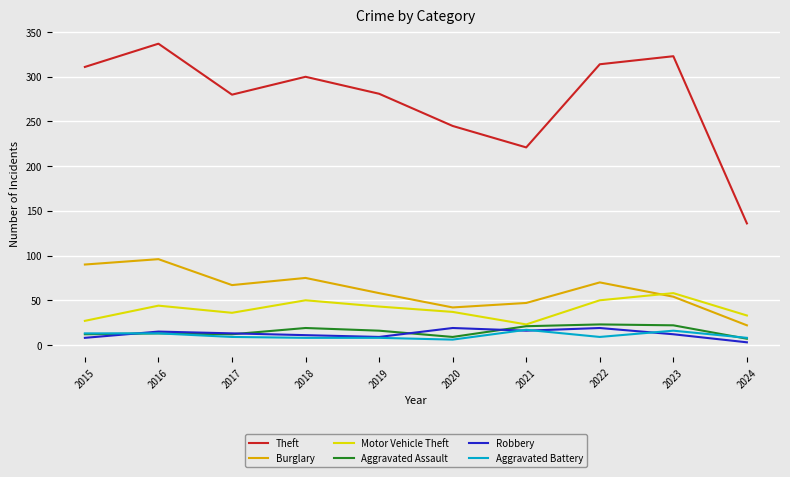

True or false: Burglary and Theft cross at least once.

False